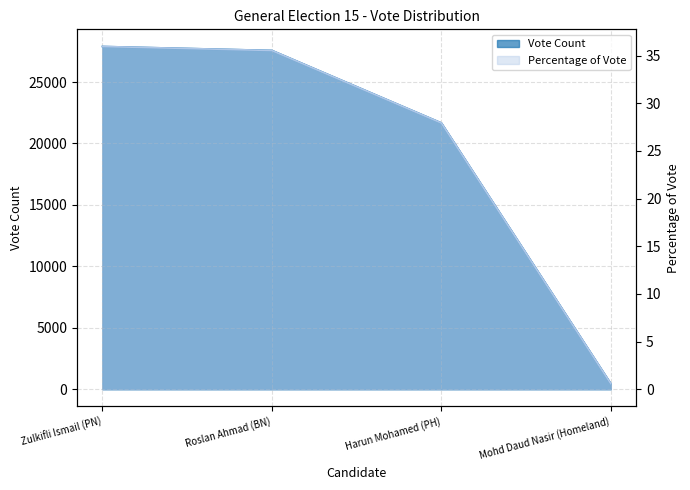

The Percentage of Vote series shows 27.9 at Harun Mohamed (PH). True or false?

True